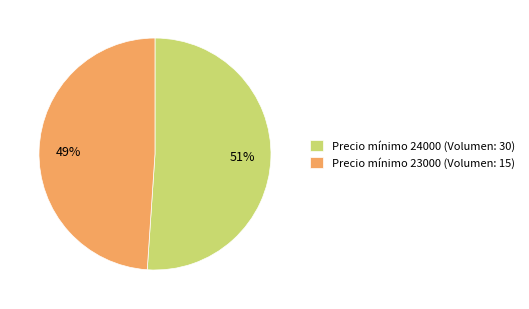

To the nearest percent, what is the combined percentage of Precio mínimo 23000 (Volumen: 15) and Precio mínimo 24000 (Volumen: 30)?

100%